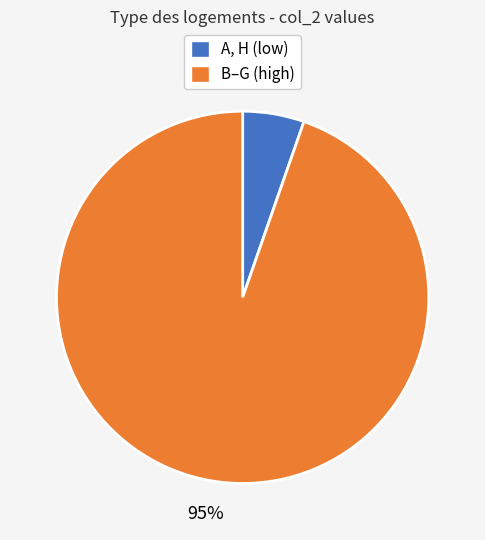

To the nearest percent, what is the combined percentage of B–G (high) and A, H (low)?

100%